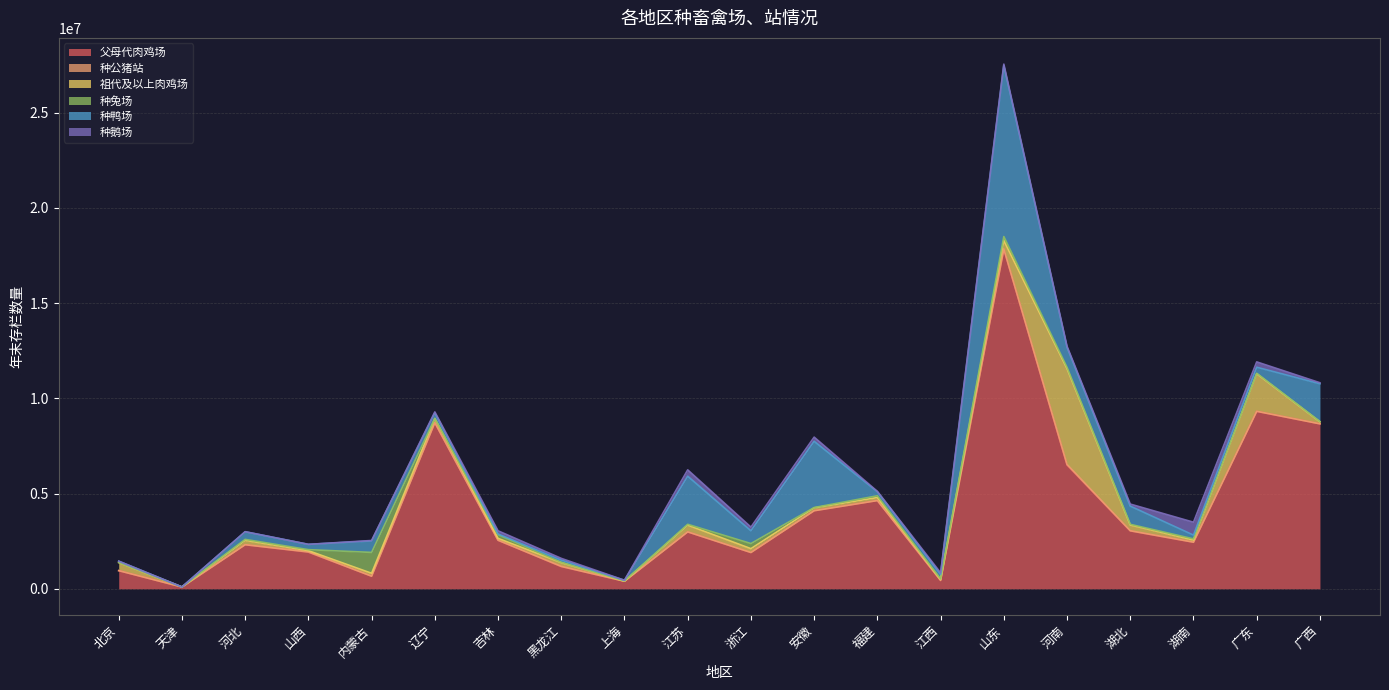

Which category has the lowest value in the 种公猪站 series?

上海